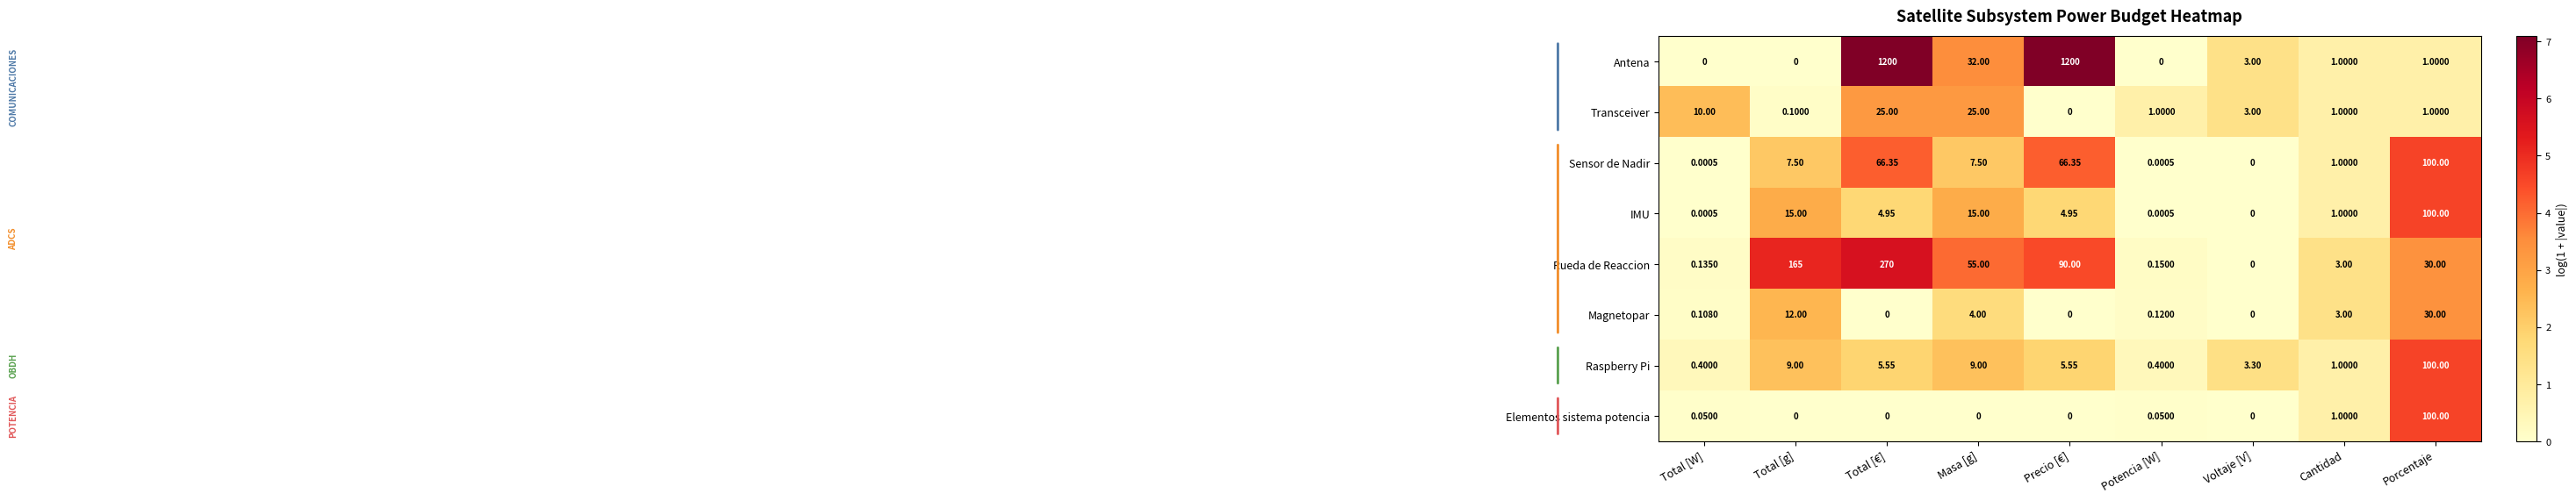

Which category has the lowest value in the Sensor de Nadir series?

Voltaje [V]